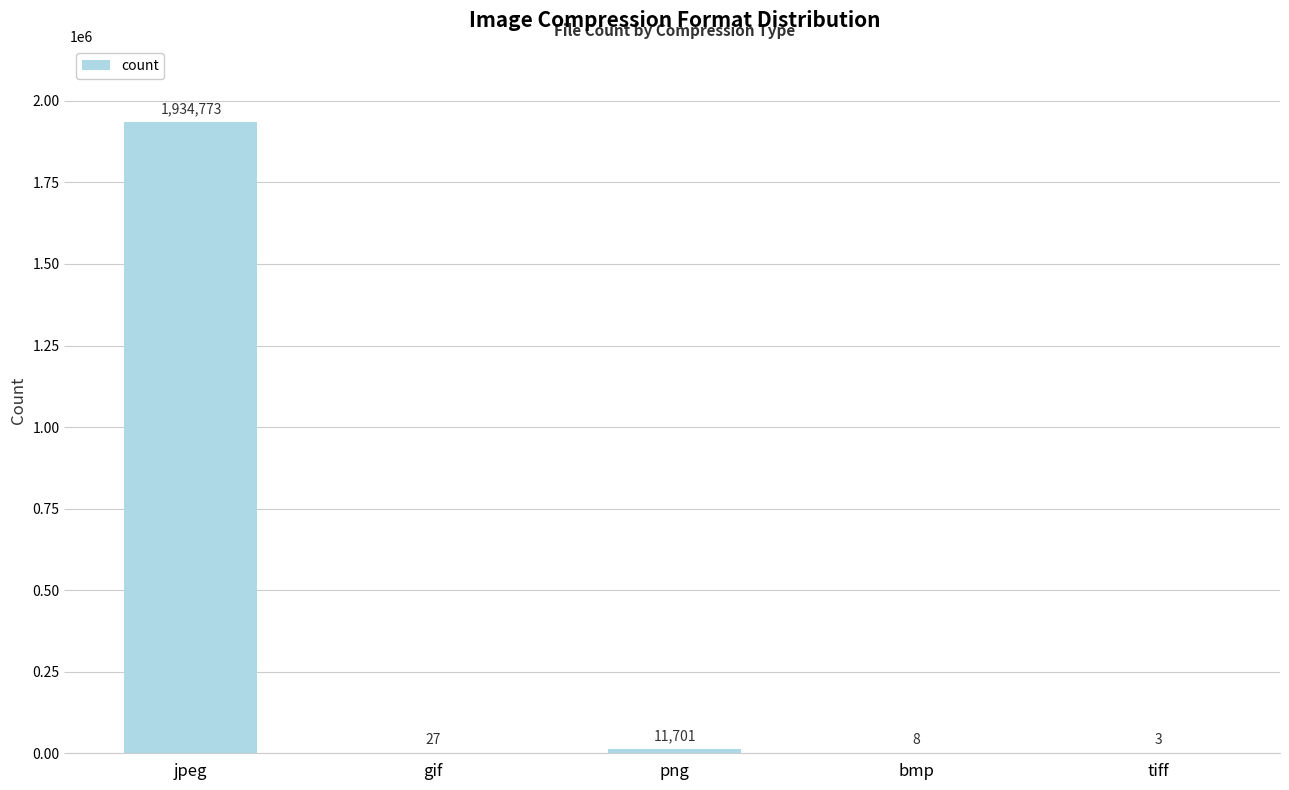

What is the change in value from bmp to tiff?

-5